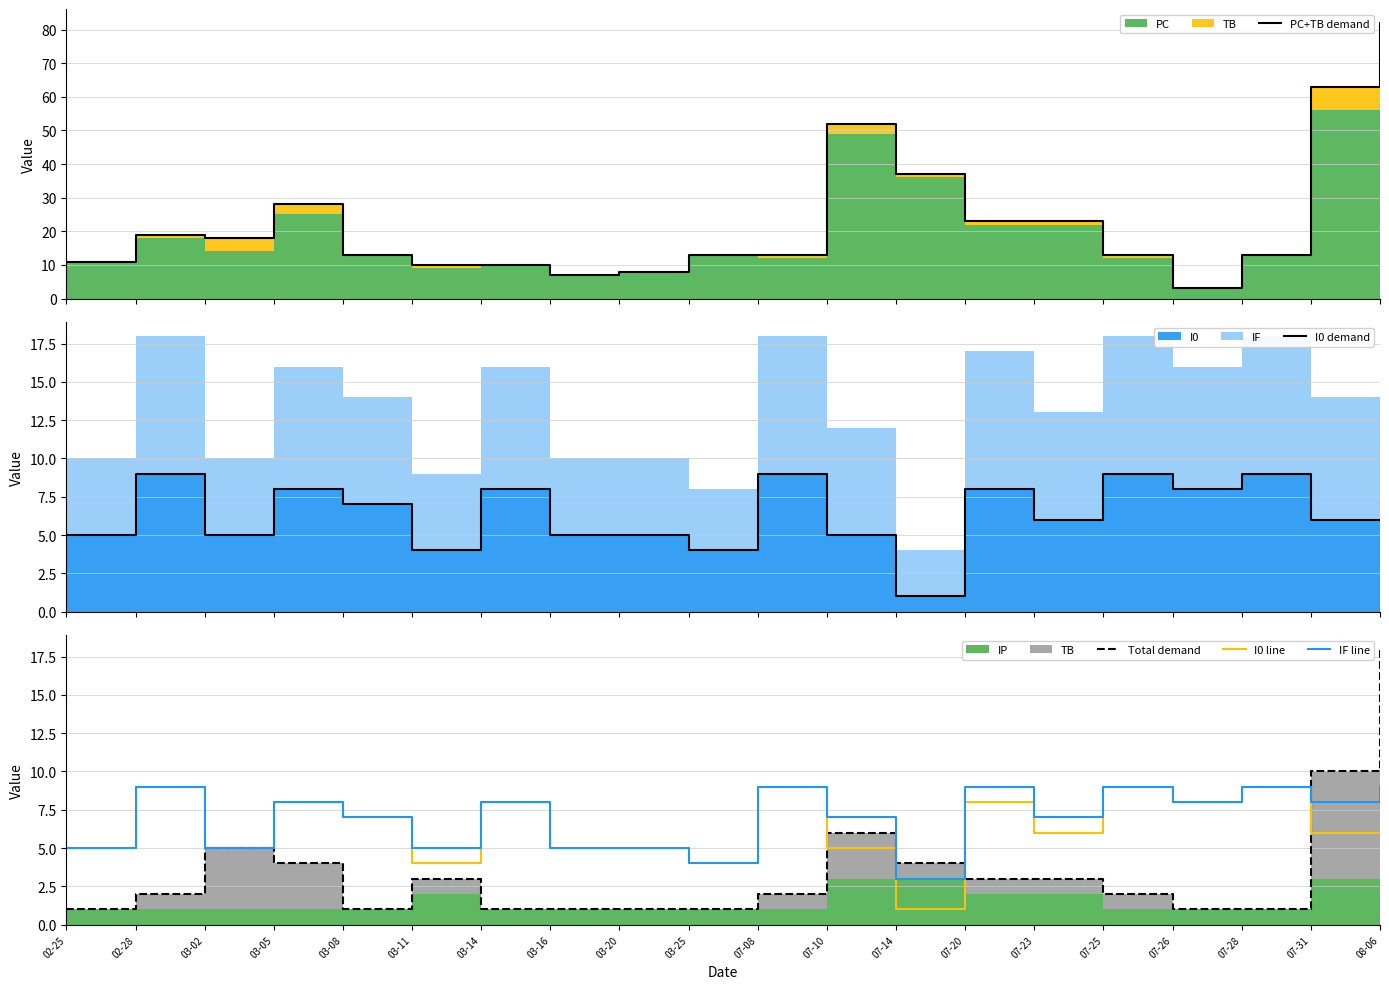

Which series has the widest spread of values?

PC+TB demand